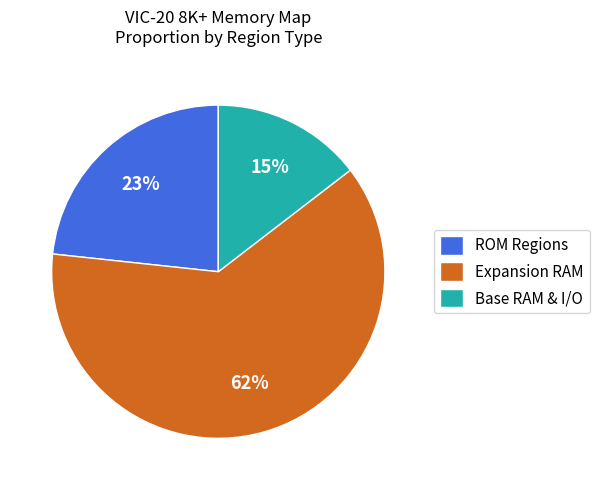

How many slices are in this pie chart?

3